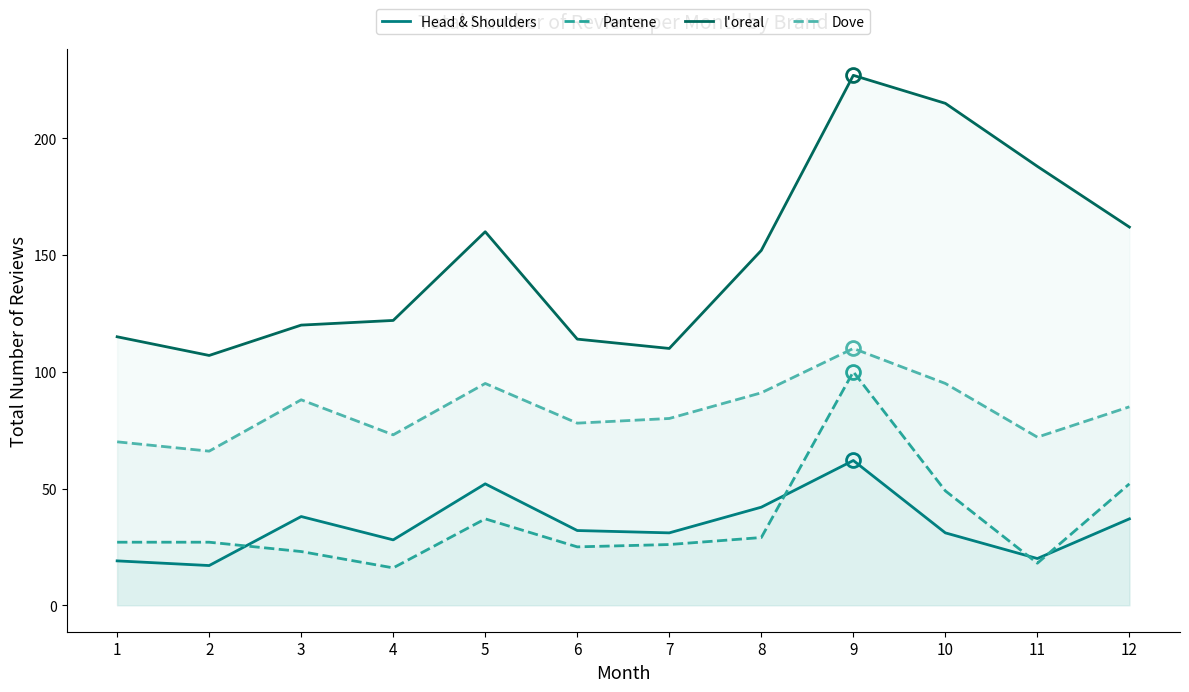

What is the sum of all l'oreal values?

1792